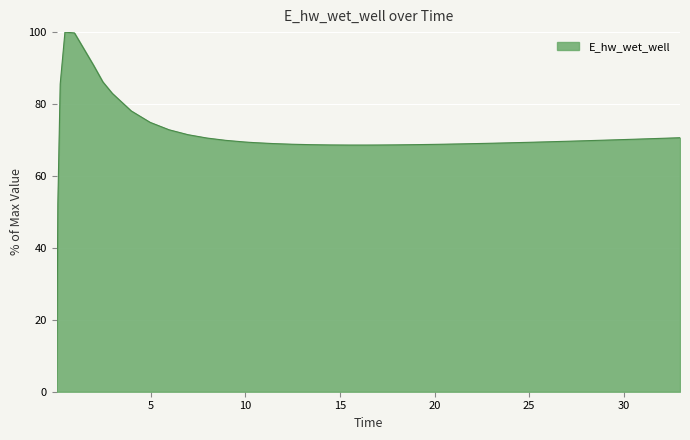

What is the difference between the maximum and minimum values?

100.0